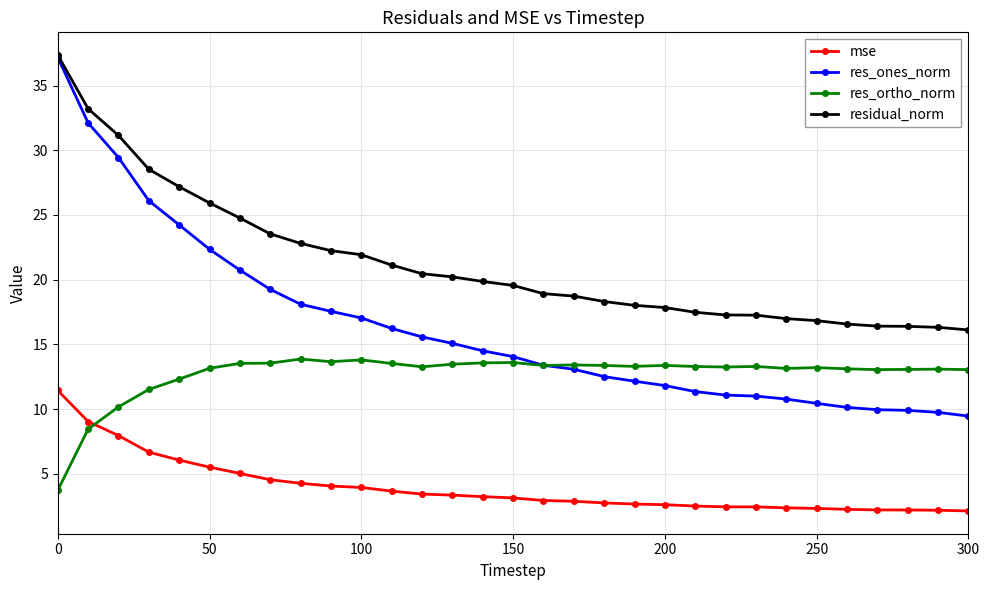

What is the difference between the maximum and minimum values in the res_ones_norm series?

27.7